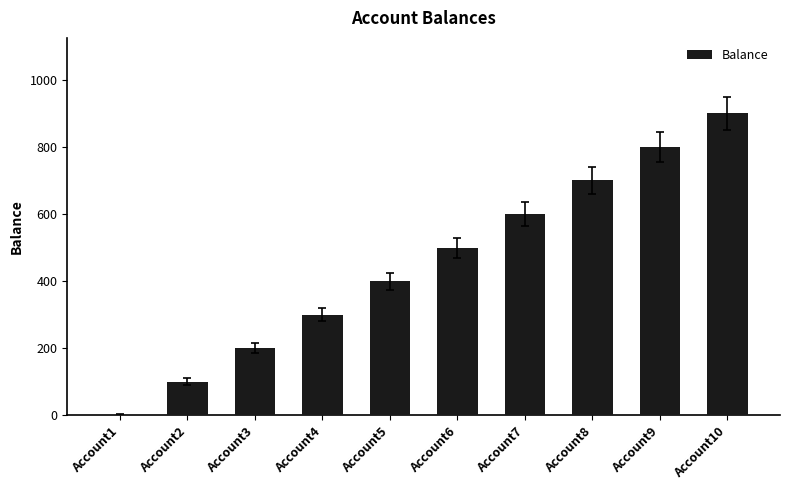

The chart shows a value of 427 at Account10. True or false?

False